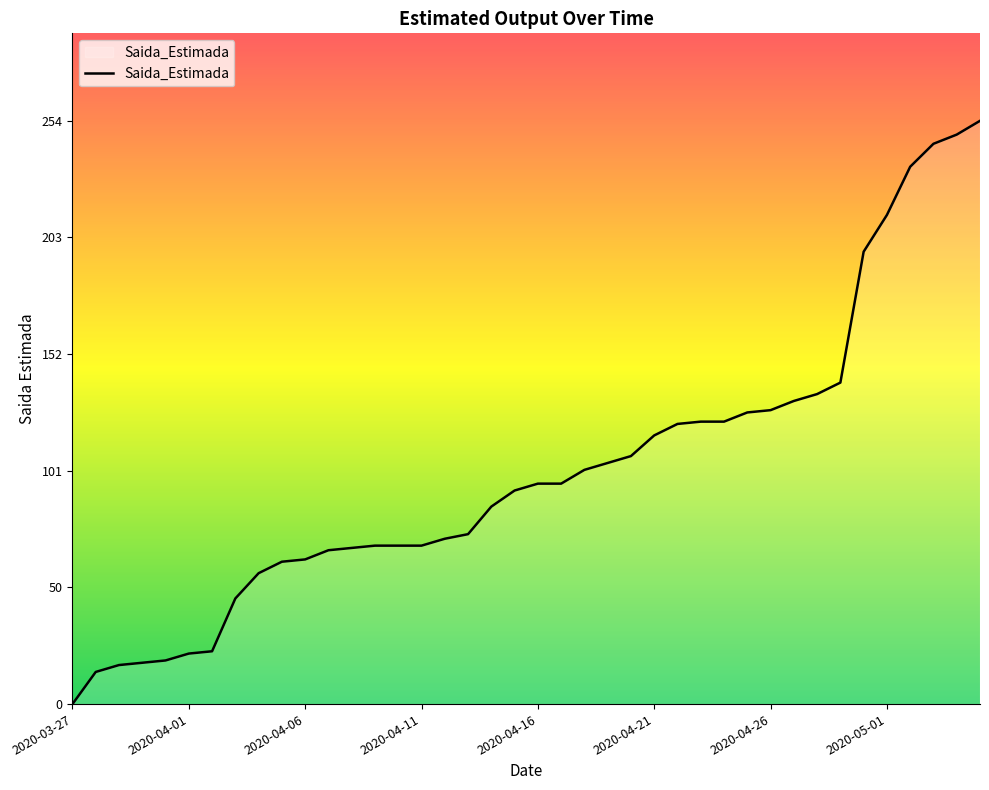

What is the difference between the maximum and minimum values?

254